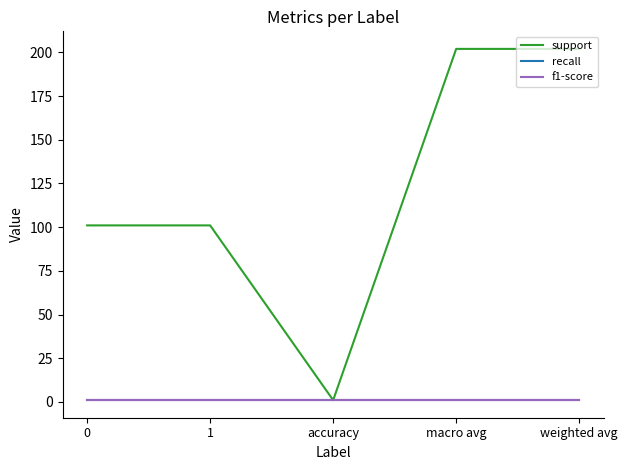

True or false: f1-score has a value of 1 at weighted avg.

True